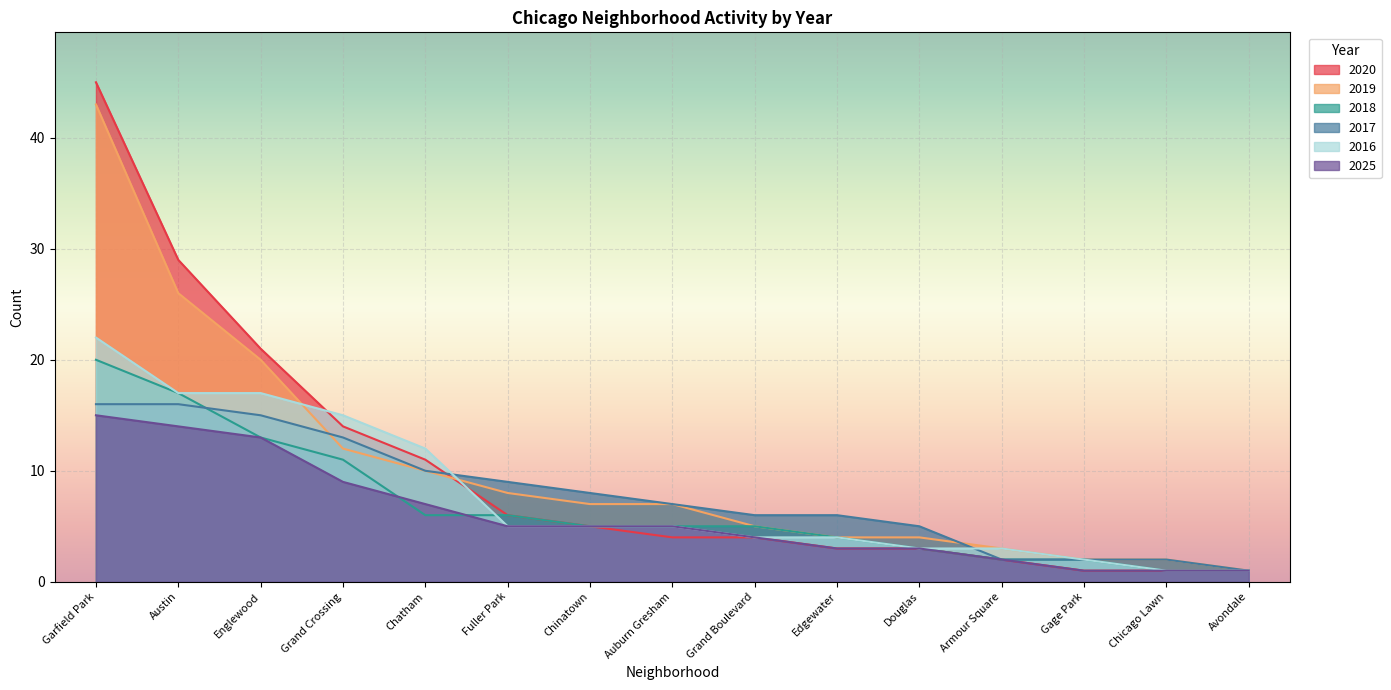

What is the difference between the 2016 values at Garfield Park and Chicago Lawn?

21